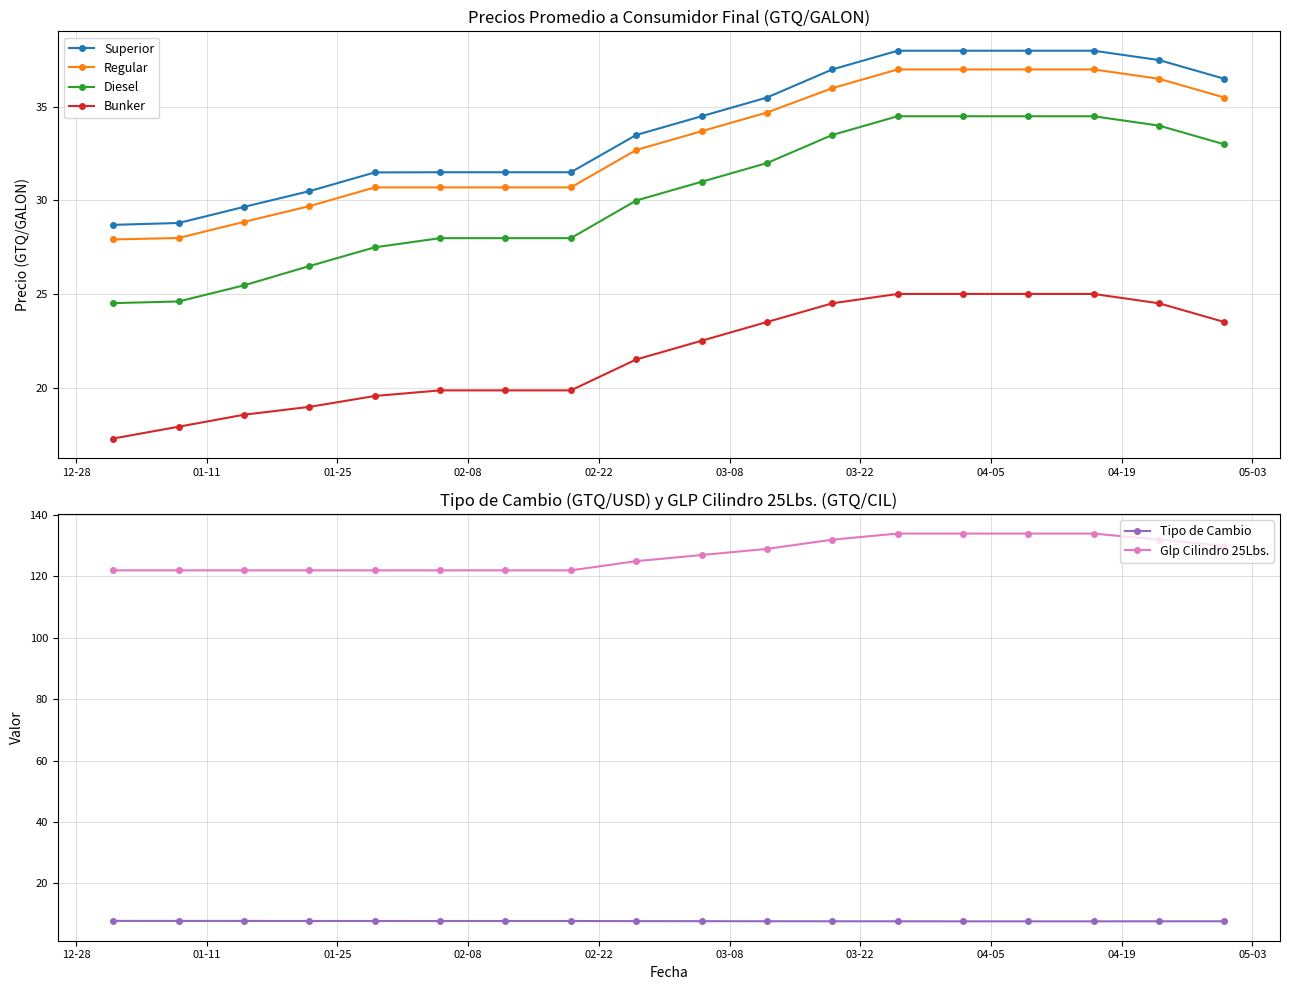

True or false: Regular and Tipo de Cambio intersect in this chart.

False